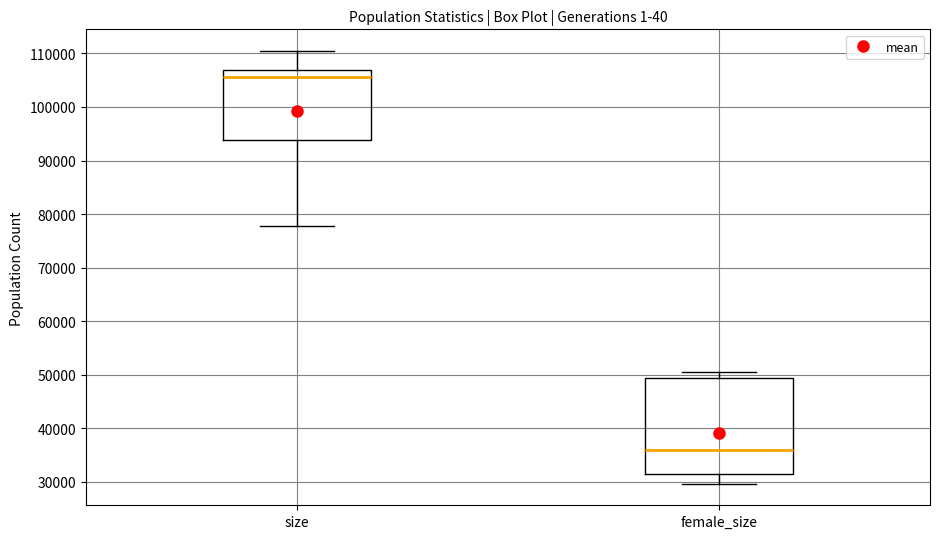

Reading left to right, transcribe this box plot: for each box, give where its median line is, the range the box spans, and where its two whiskers end, as read against the y-axis. The values are not printed on the chart, so give them approximately, as read against the axis.

size: median 106000, box 94000 to 107000, whiskers 78000 to 110000
female_size: median 36000, box 32000 to 49000, whiskers 30000 to 50000